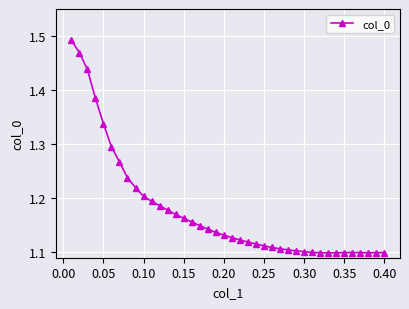

True or false: there are more than 0 points higher than both neighbors.

True